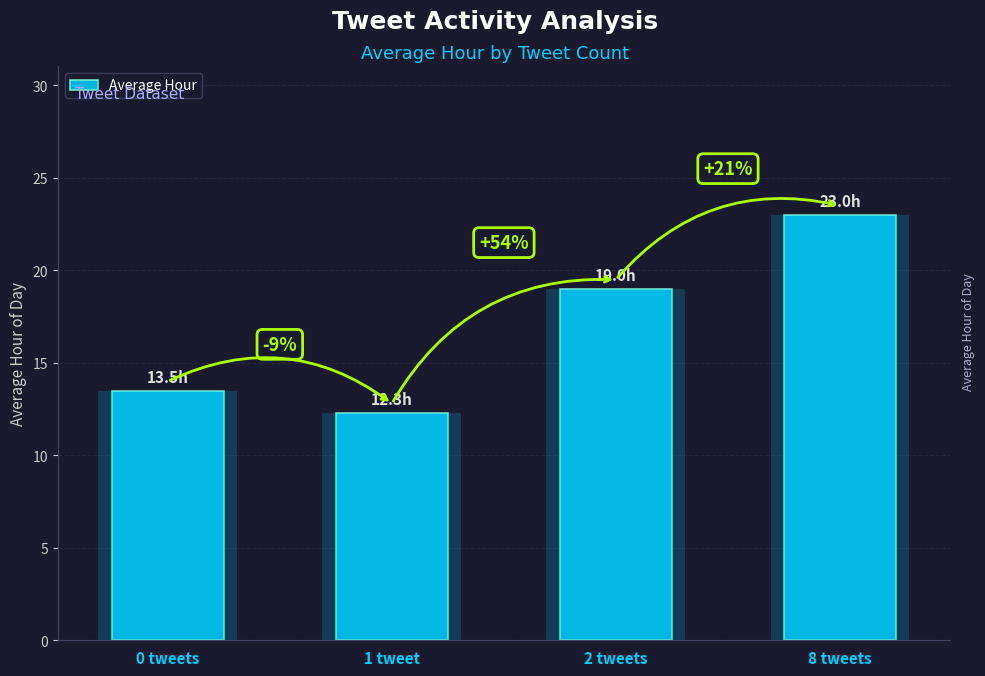

What is the difference between the values at 8 tweets and 0 tweets?

9.5